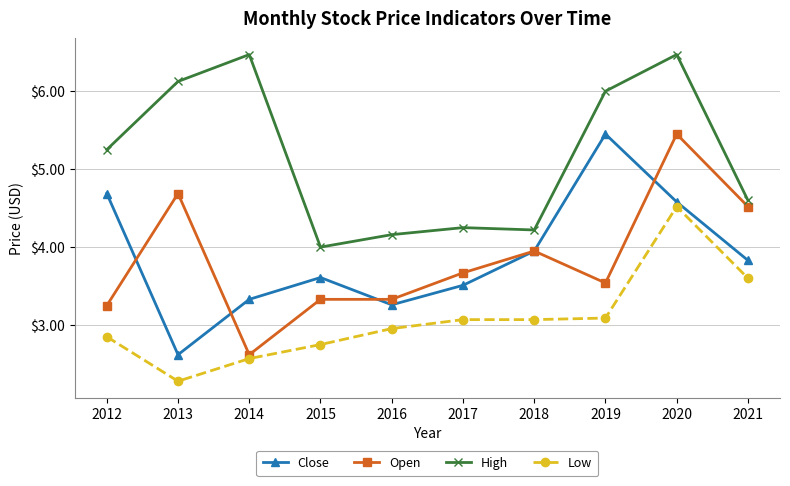

Does the chart have visible grid lines?

Yes